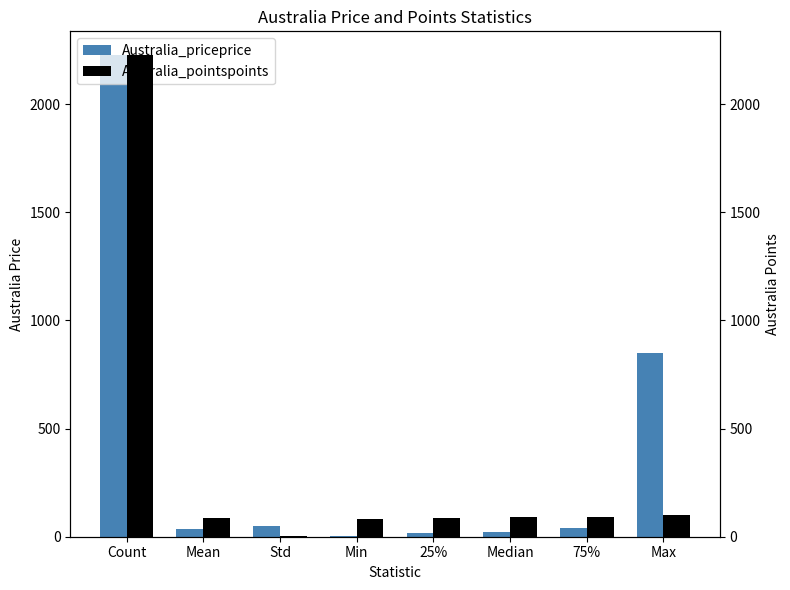

What value does the Australia_pointspoints series have at 75%?

91.0